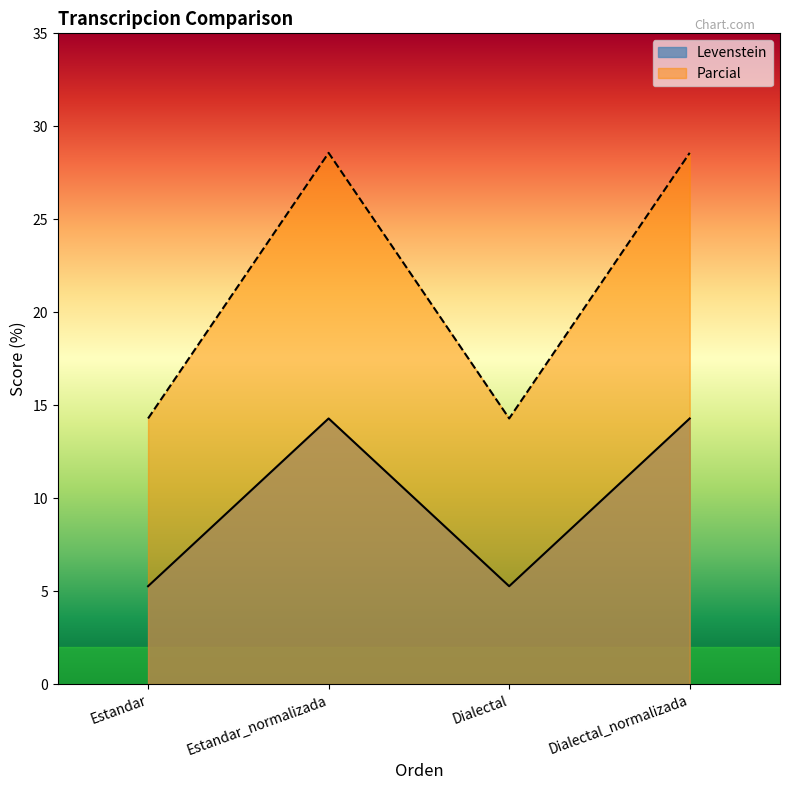

What is the label of the 2nd point from the left?

Estandar_normalizada